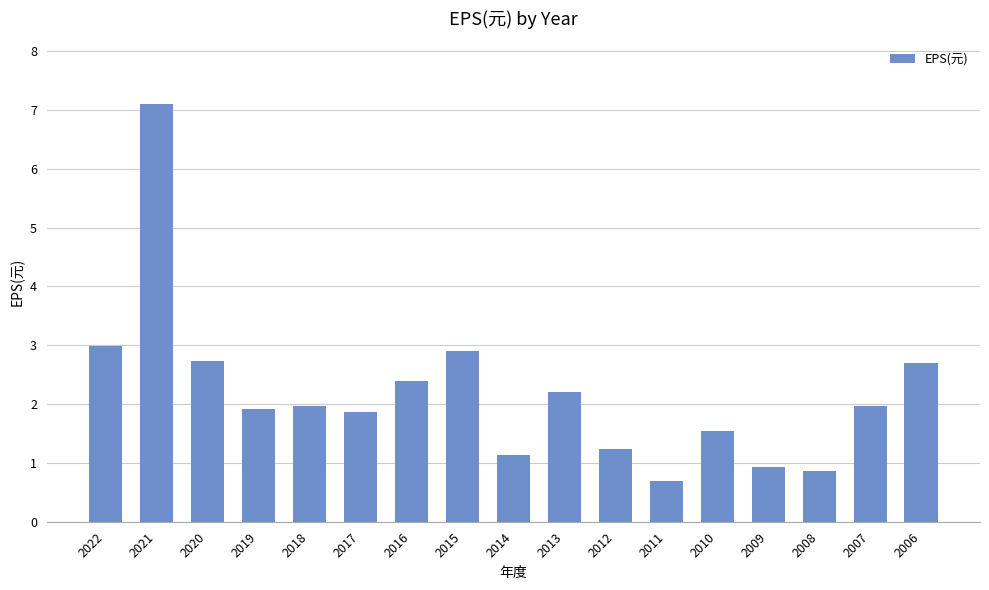

Which has a higher value, 2021 or 2012?

2021